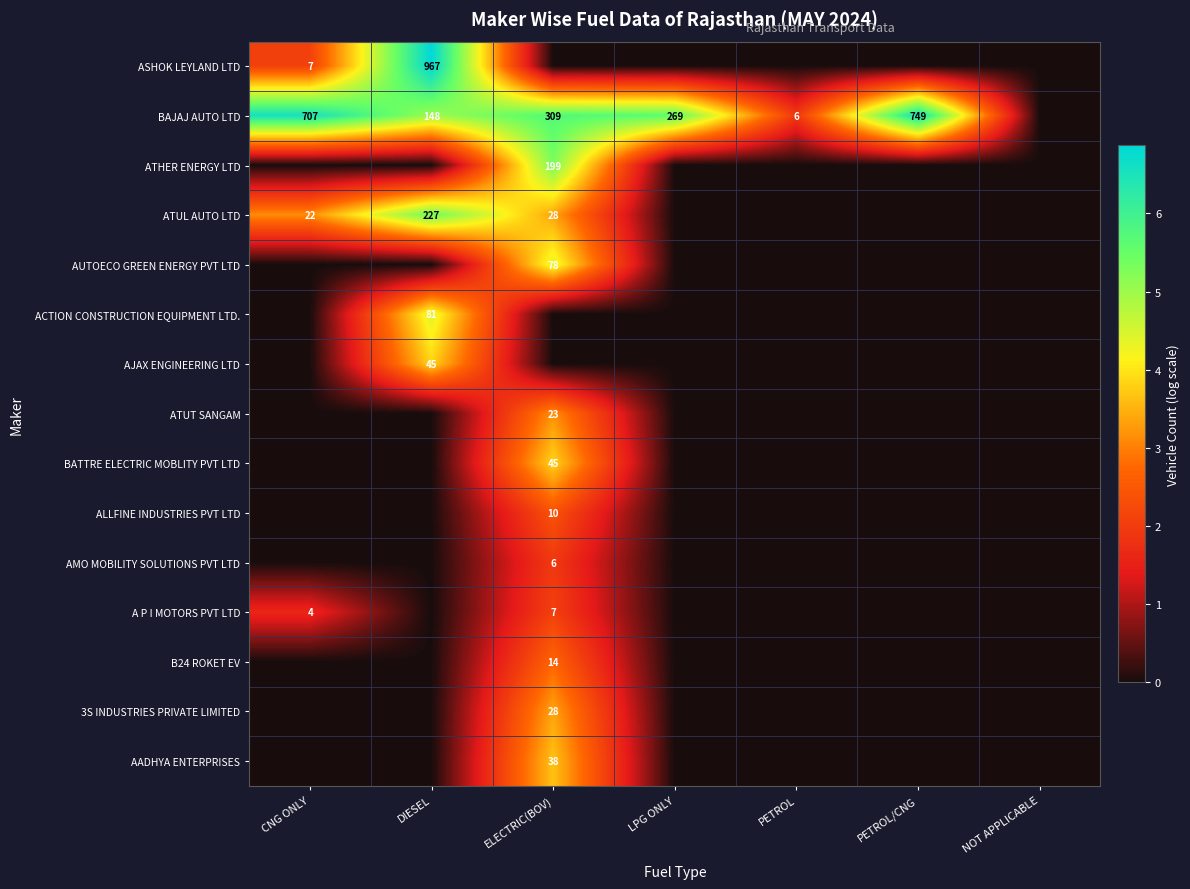

Is it true that BAJAJ AUTO LTD equals 749 at PETROL/CNG?

True